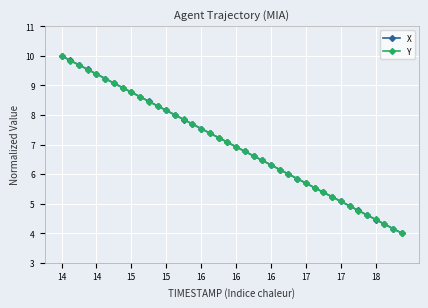

What is the average value of the X series?

7.0